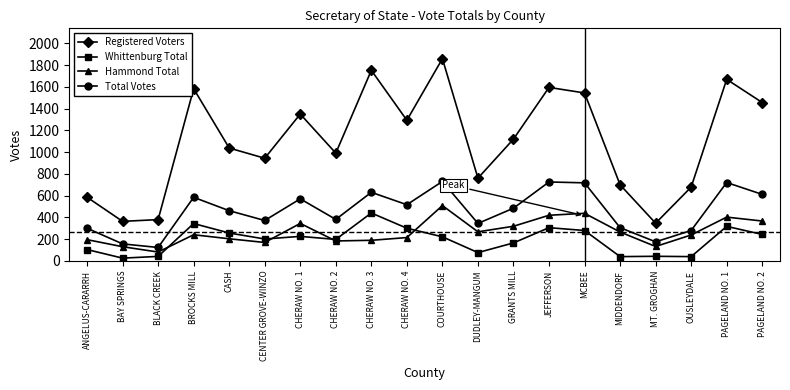

At which label does Total Votes first exceed 485?

BROCKS MILL